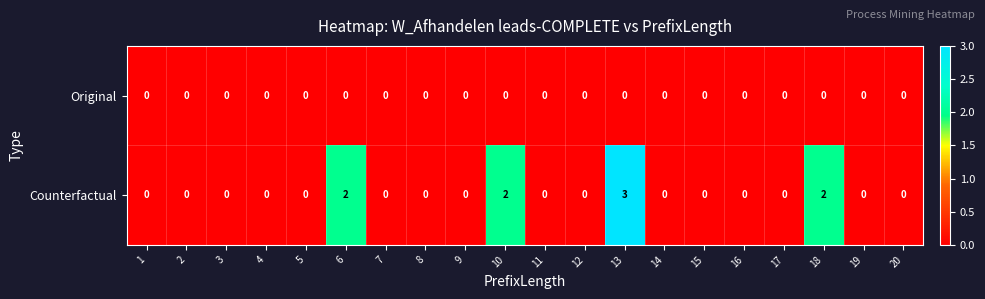

At which category does the chart reach its peak across all series?

13